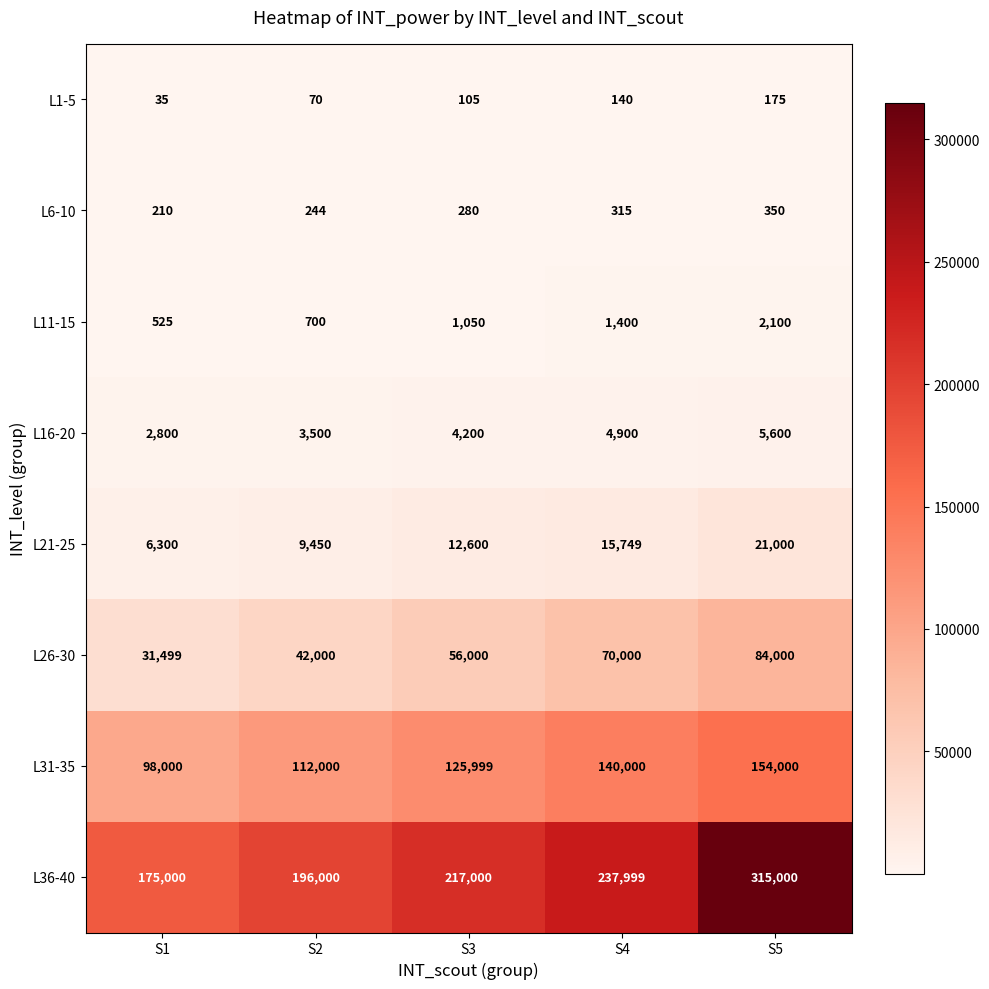

How many distinct data groups are displayed?

8